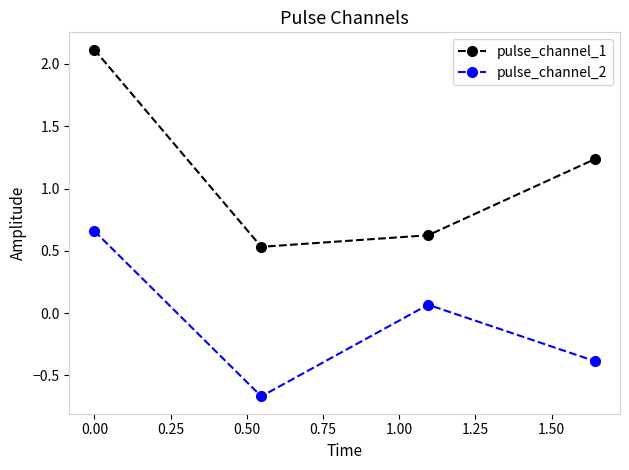

How many interior local valleys does the pulse_channel_2 series have?

1